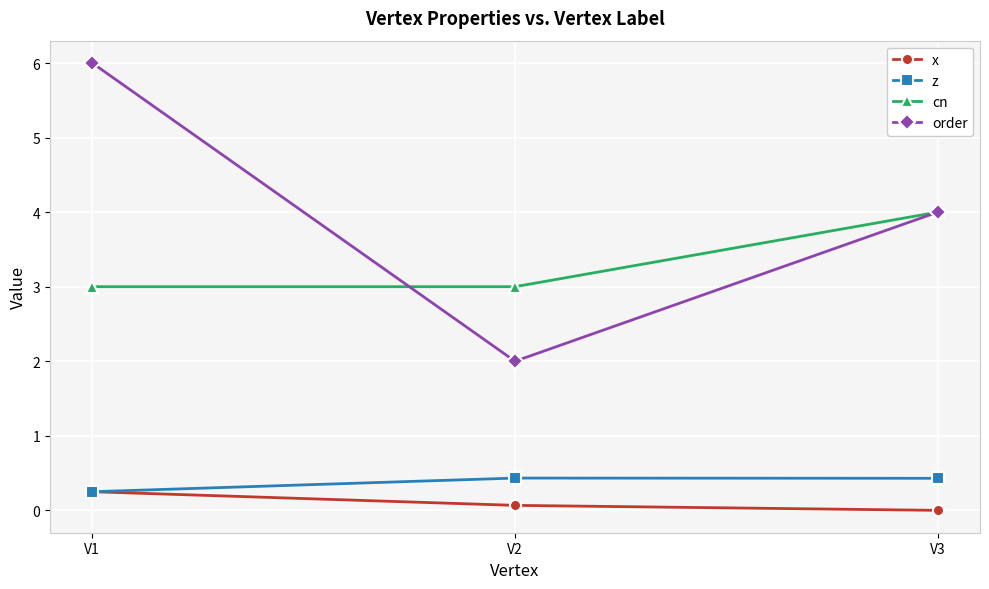

How many series are shown in this chart?

4